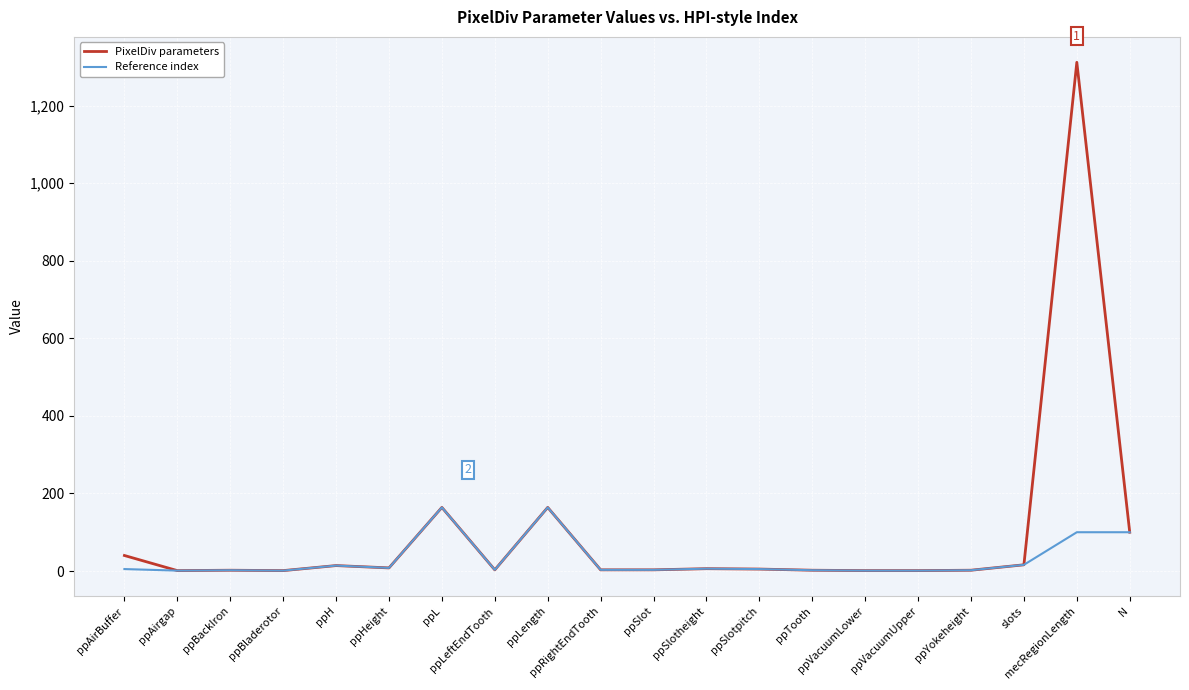

True or false: Reference index has a value of 3 at ppRightEndTooth.

True